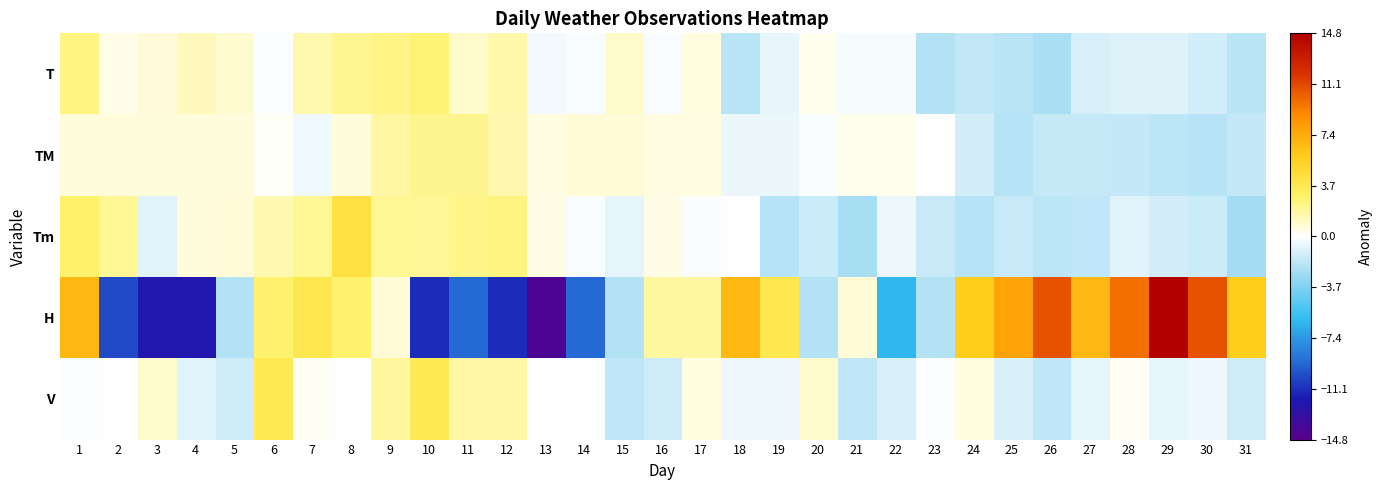

At 22, list the series in order from largest to smallest.

TM, T, Tm, V, H